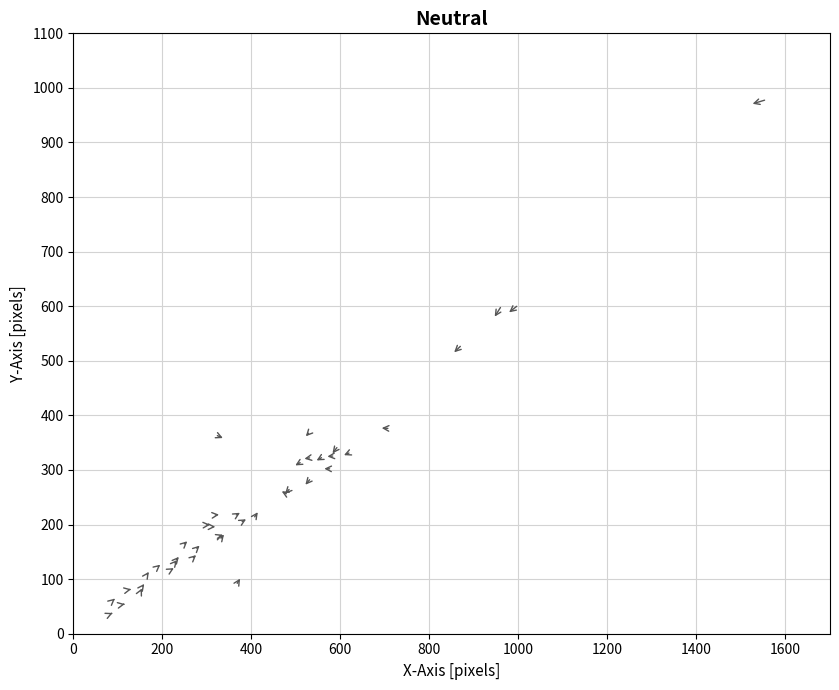

What Y value in the scatter plot is closest to 507?

530